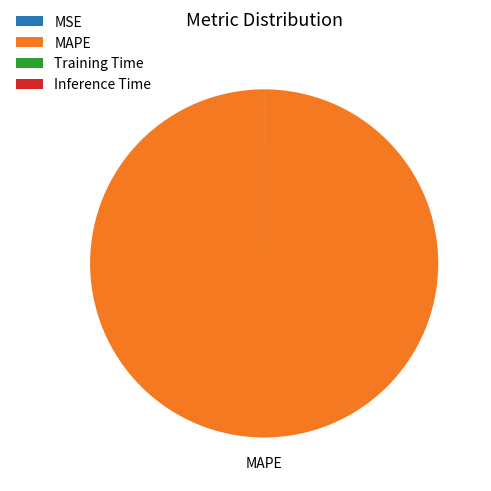

Which slice is the largest?

MAPE